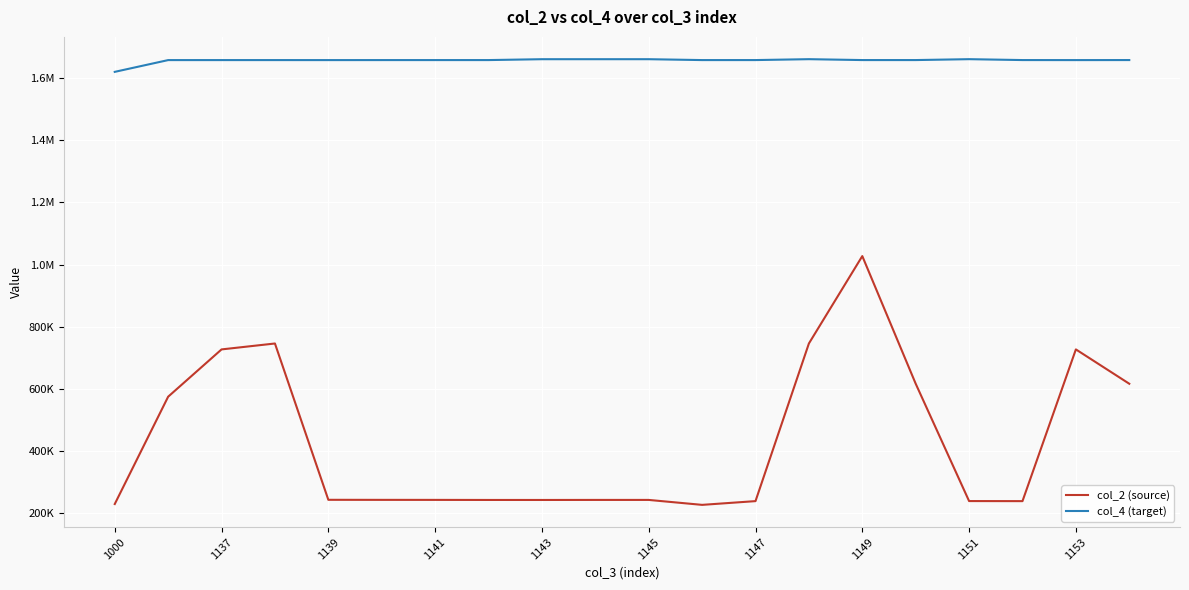

Does the chart display data point markers on the line(s)?

No